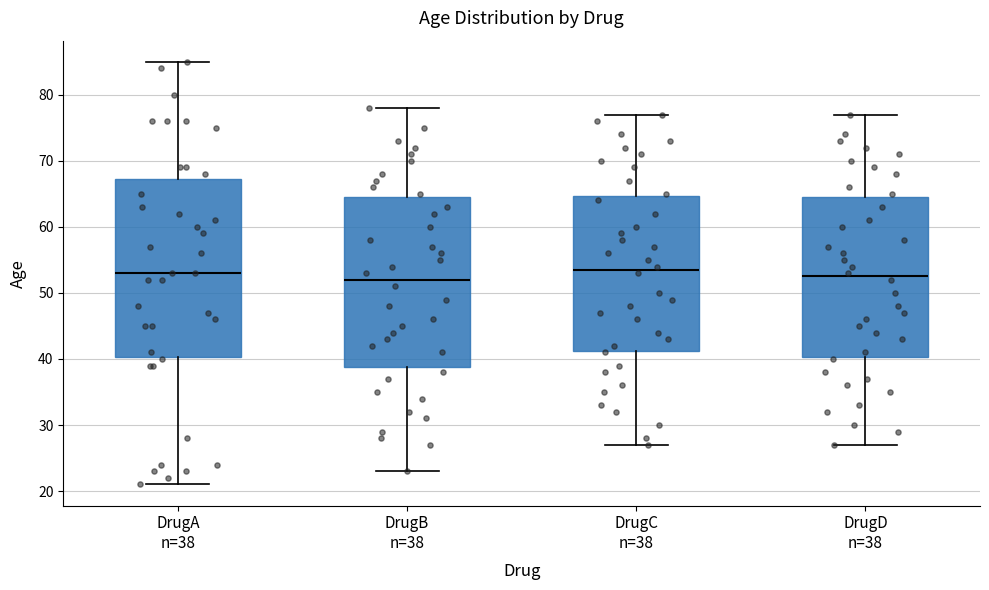

Reading left to right, read every box against the y-axis: the position of its median line, the range the box covers, and the ends of its whiskers. The values are not printed on the chart, so give them approximately, as read against the axis.

DrugA n=38: median 53, box 40 to 67, whiskers 21 to 85
DrugB n=38: median 52, box 39 to 65, whiskers 23 to 78
DrugC n=38: median 54, box 41 to 65, whiskers 27 to 77
DrugD n=38: median 53, box 40 to 65, whiskers 27 to 77